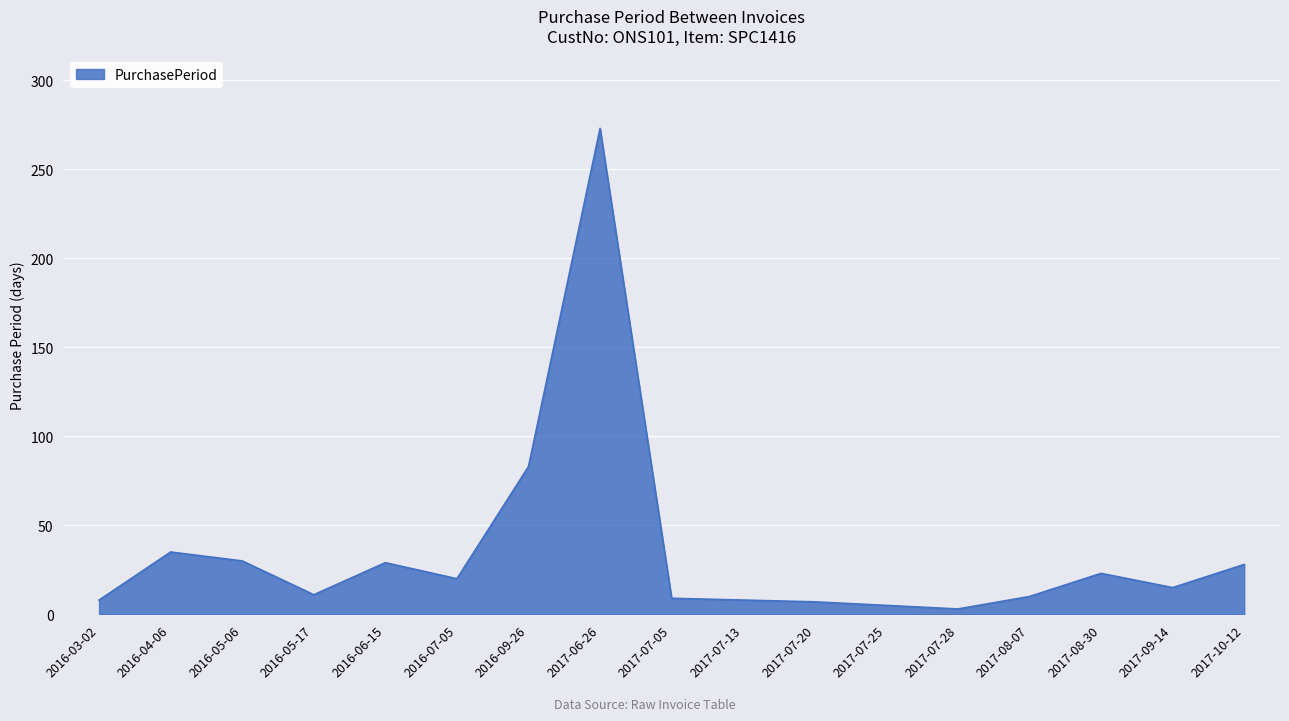

Between 2017-06-26 and 2016-06-15, which is larger?

2017-06-26